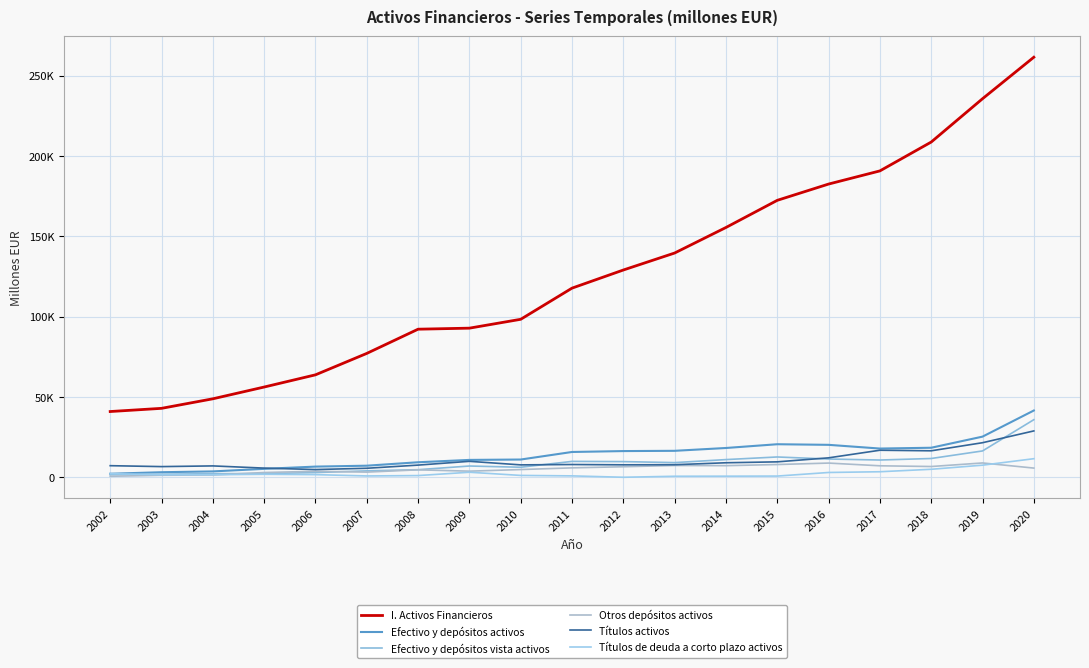

Does the chart have visible grid lines?

Yes